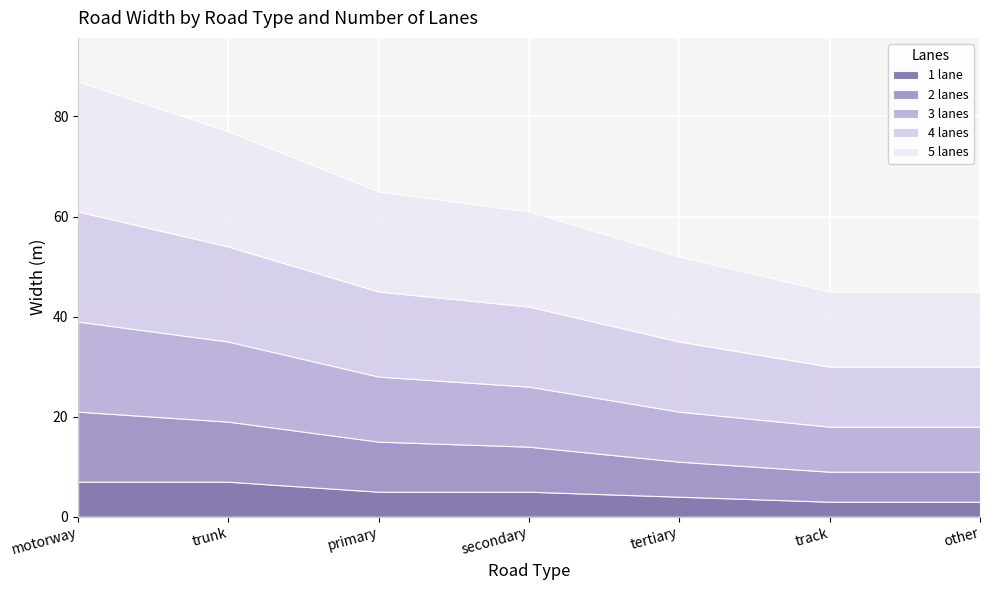

How many data points does each series have?

7